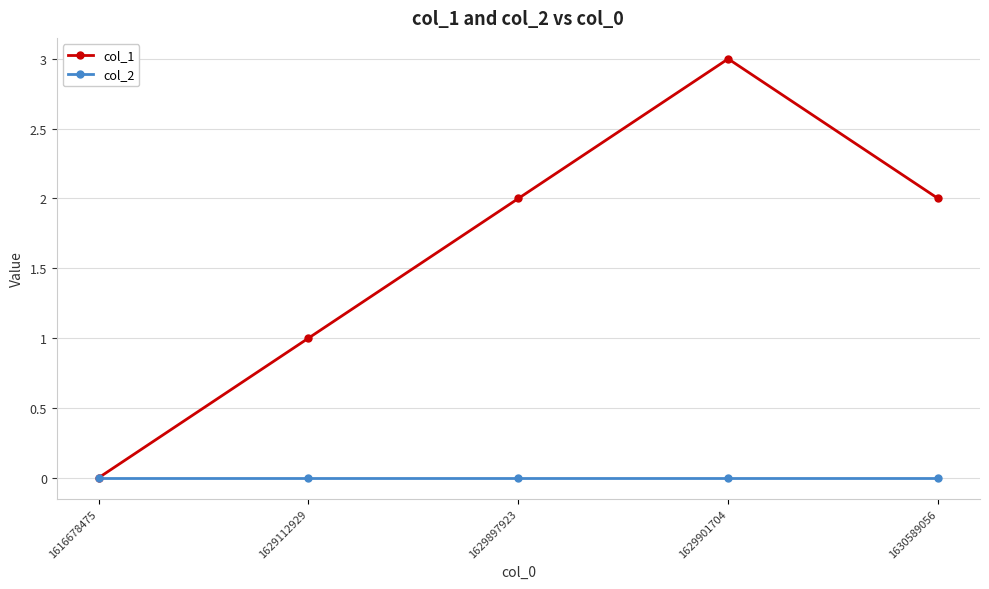

What is the spread (max minus min) of values at 1629112929?

1